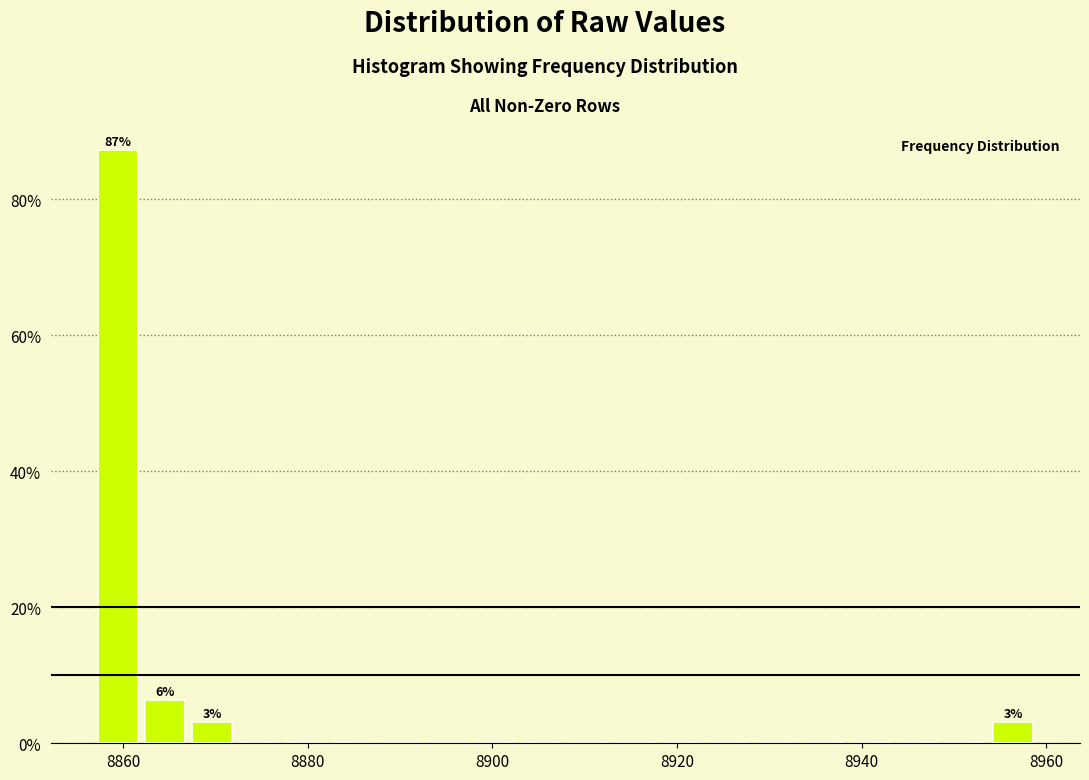

Read against the x-axis, roughly where is the centre of the tallest bar?

8860